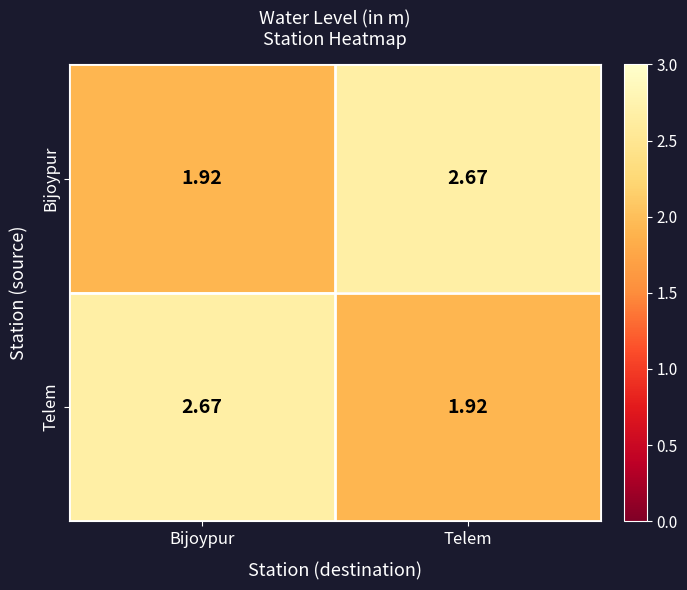

At which label is Telem closest to 2?

Telem